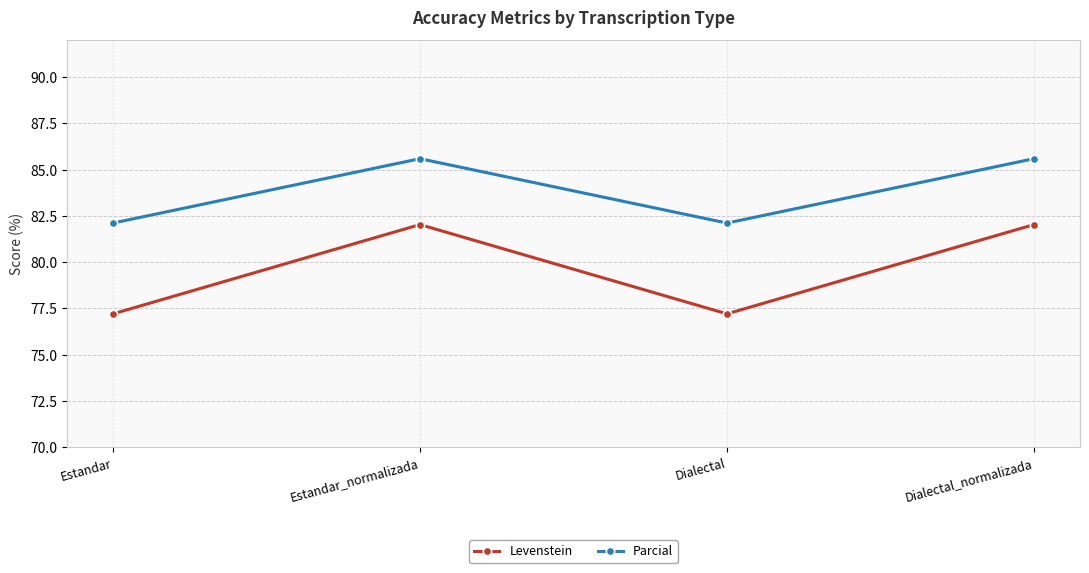

What is the difference between the maximum and minimum values in the Parcial series?

3.5